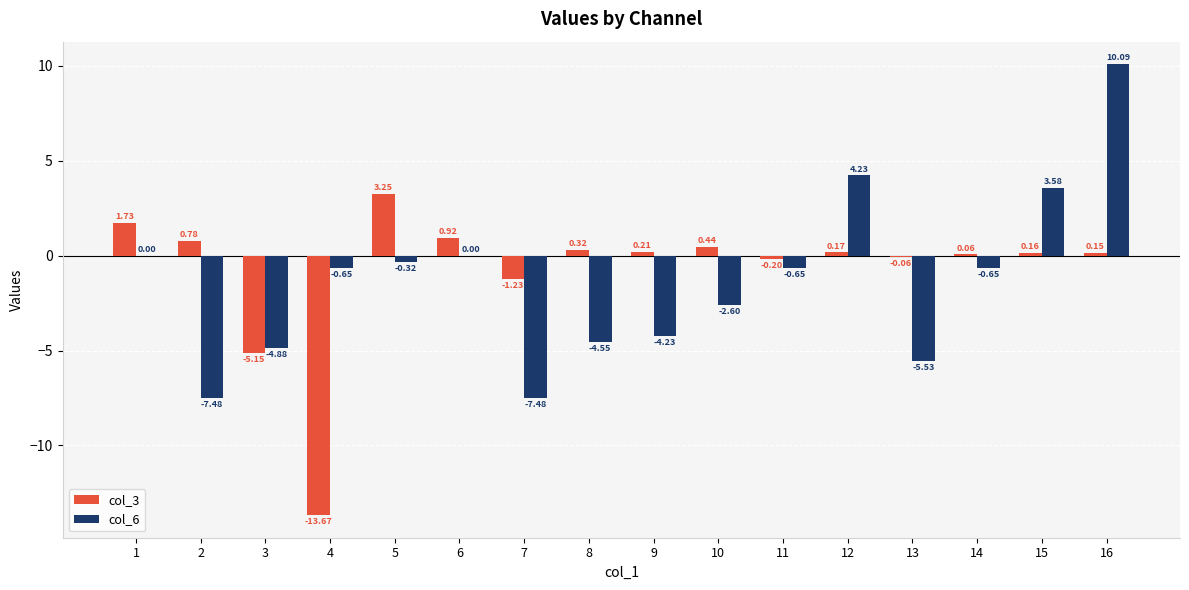

Does the chart contain stacked bars?

No